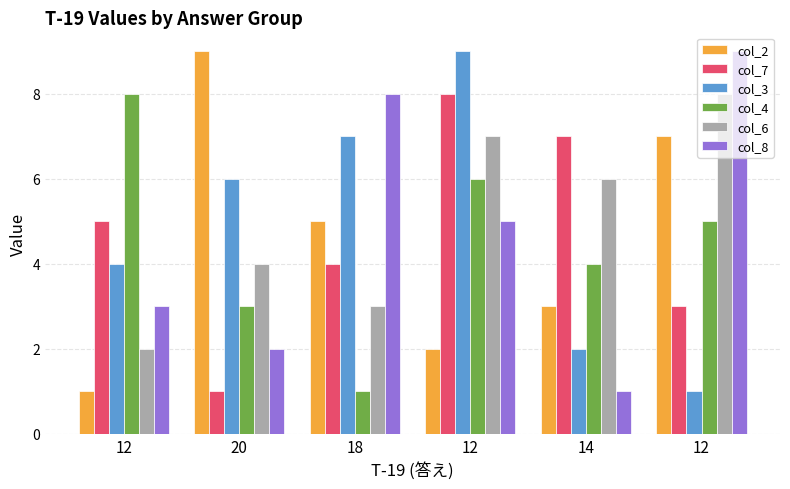

What are all the series names shown in the legend?

col_2, col_7, col_3, col_4, col_6, col_8